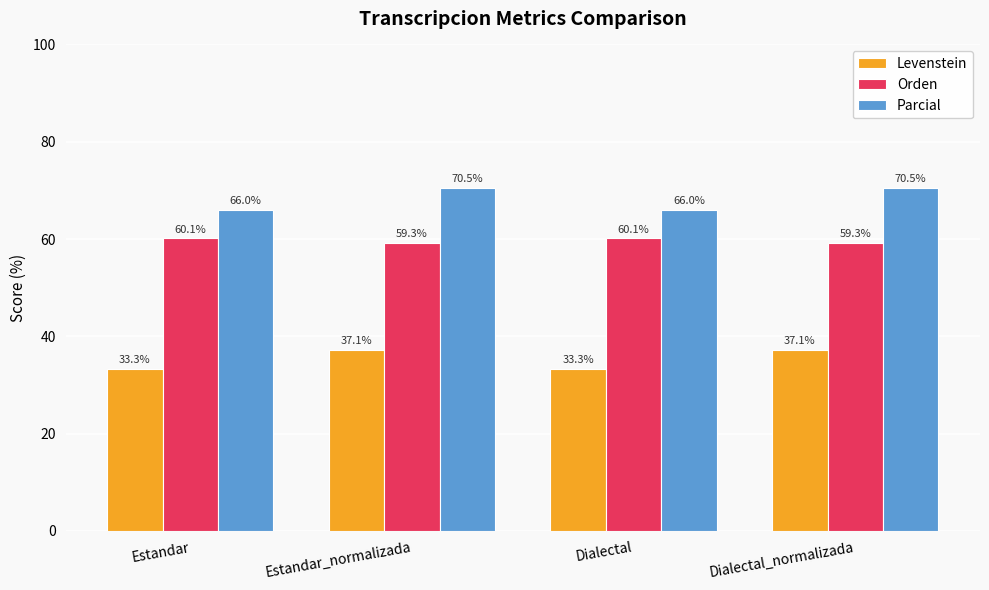

Which series has the largest total across all categories?

Parcial